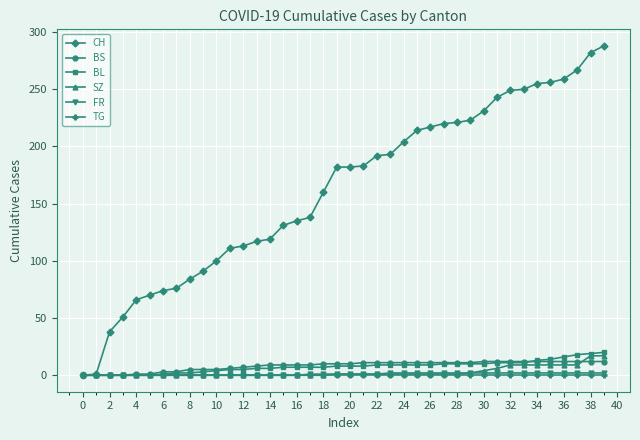

Which series has the largest range (max minus min)?

CH